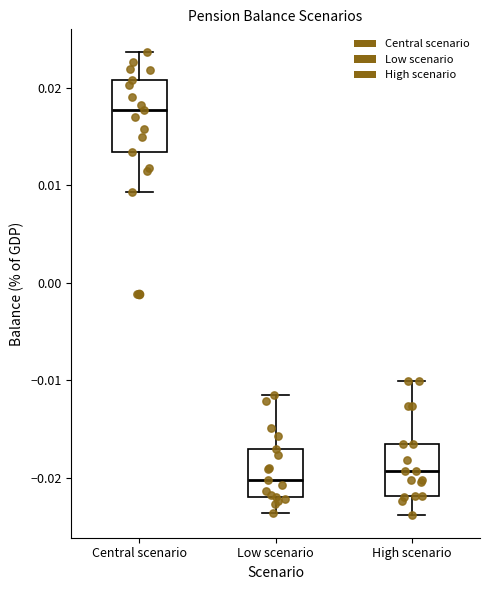

Which box is the tallest, from its lower edge to its upper edge?

Central scenario